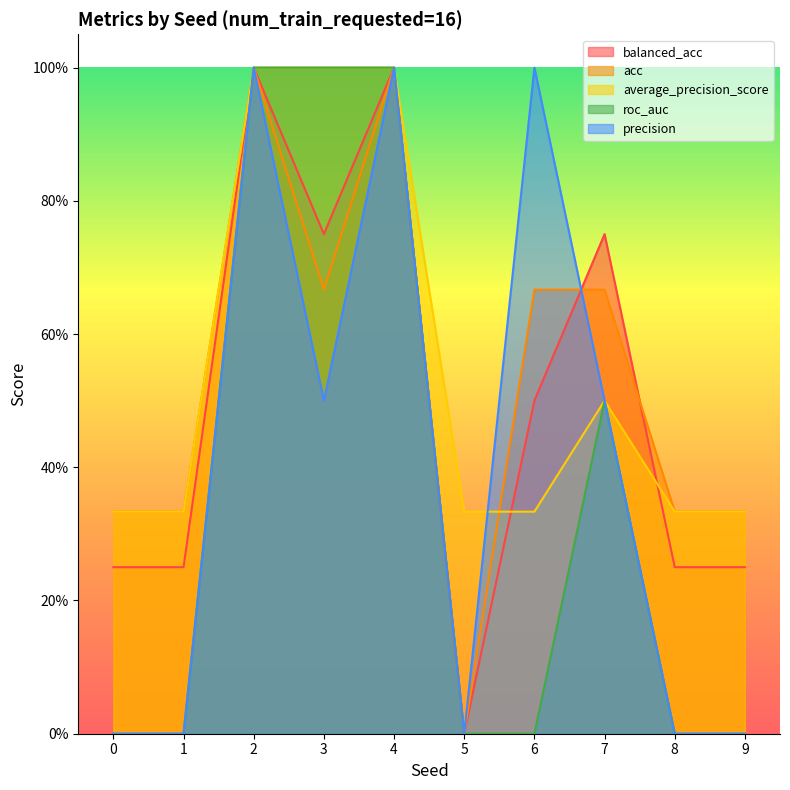

How many times do acc and precision cross each other?

1